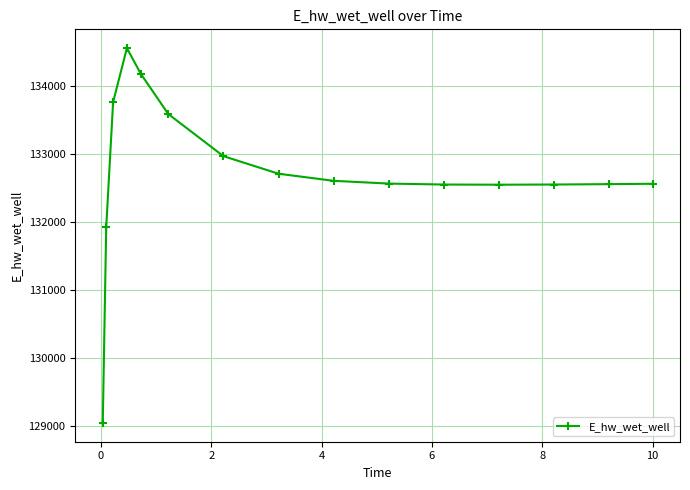

True or false: there are more than 0 points higher than both neighbors.

True